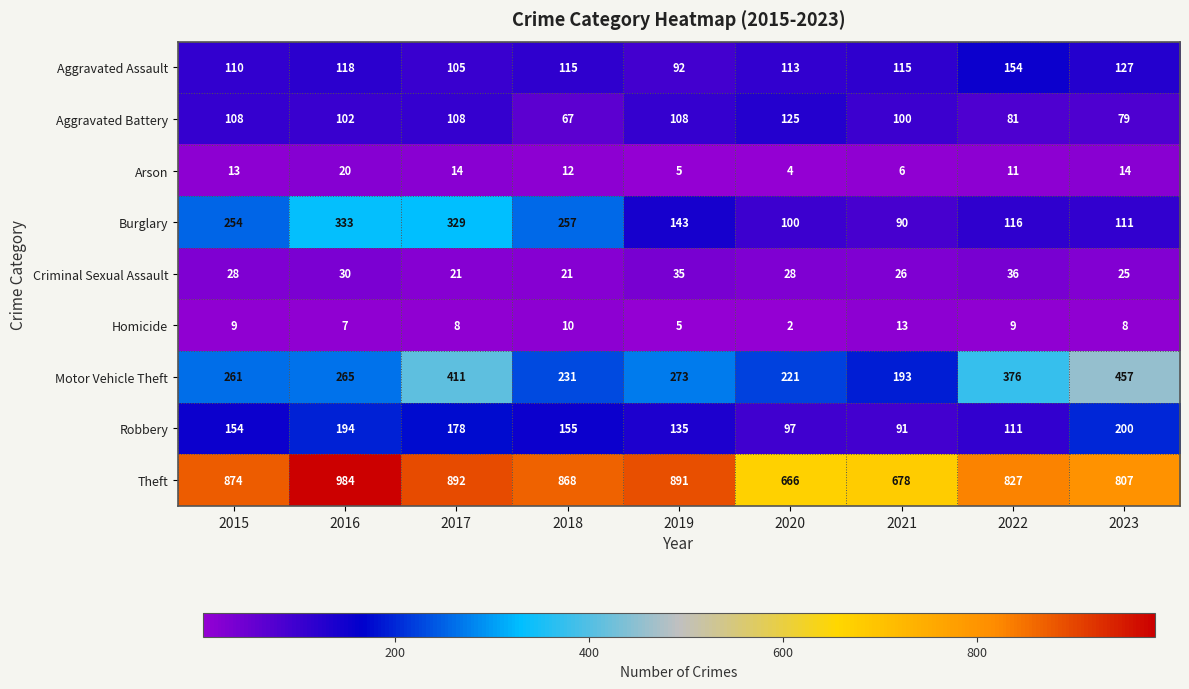

At how many categories does at least one series exceed 682?

7